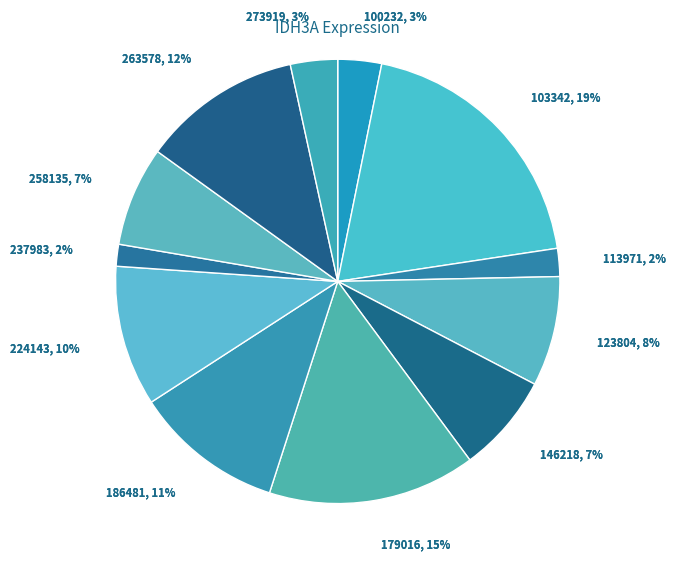

Combined, what portion of the pie is 100232 and 258135?

10.4%